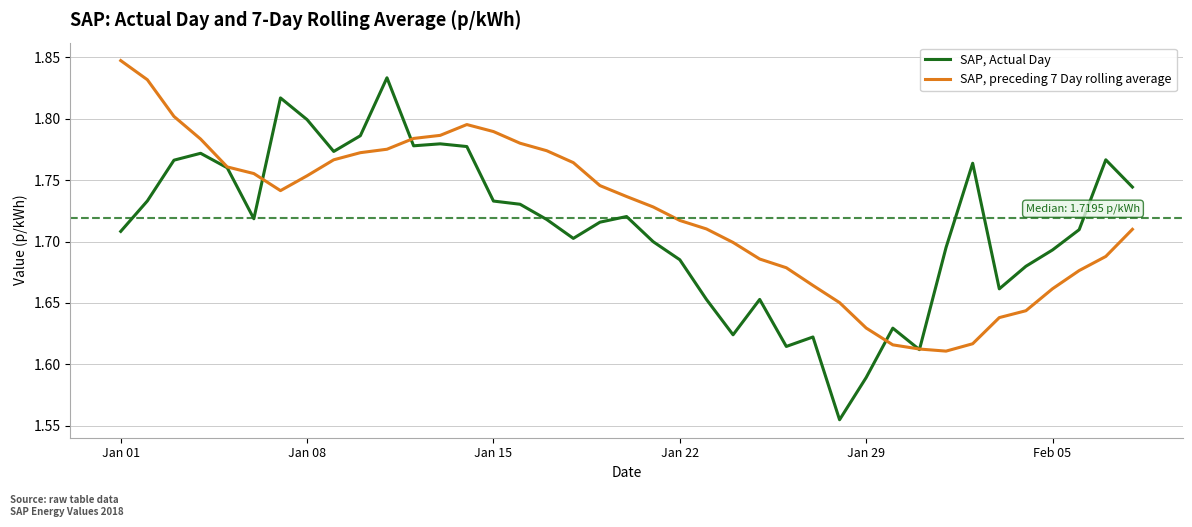

What are all the series names shown in the legend?

SAP, Actual Day, SAP, preceding 7 Day rolling average